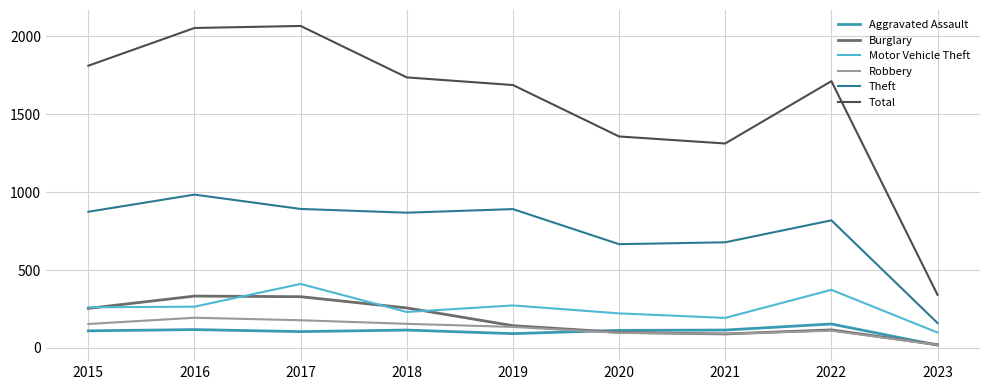

How many categories are shown in the chart?

9